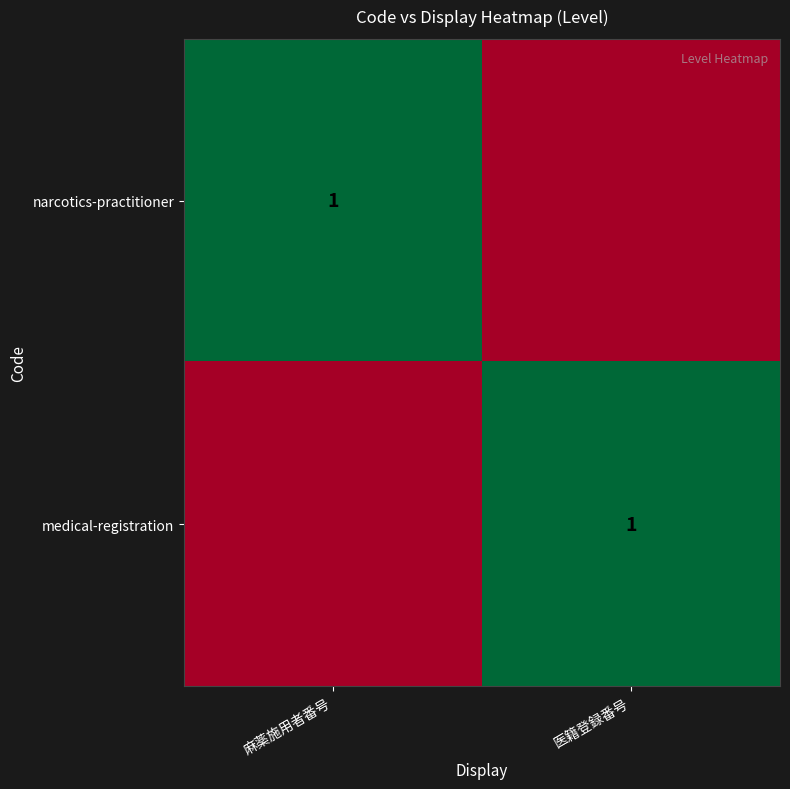

The narcotics-practitioner series shows 1 at 麻薬施用者番号. True or false?

True